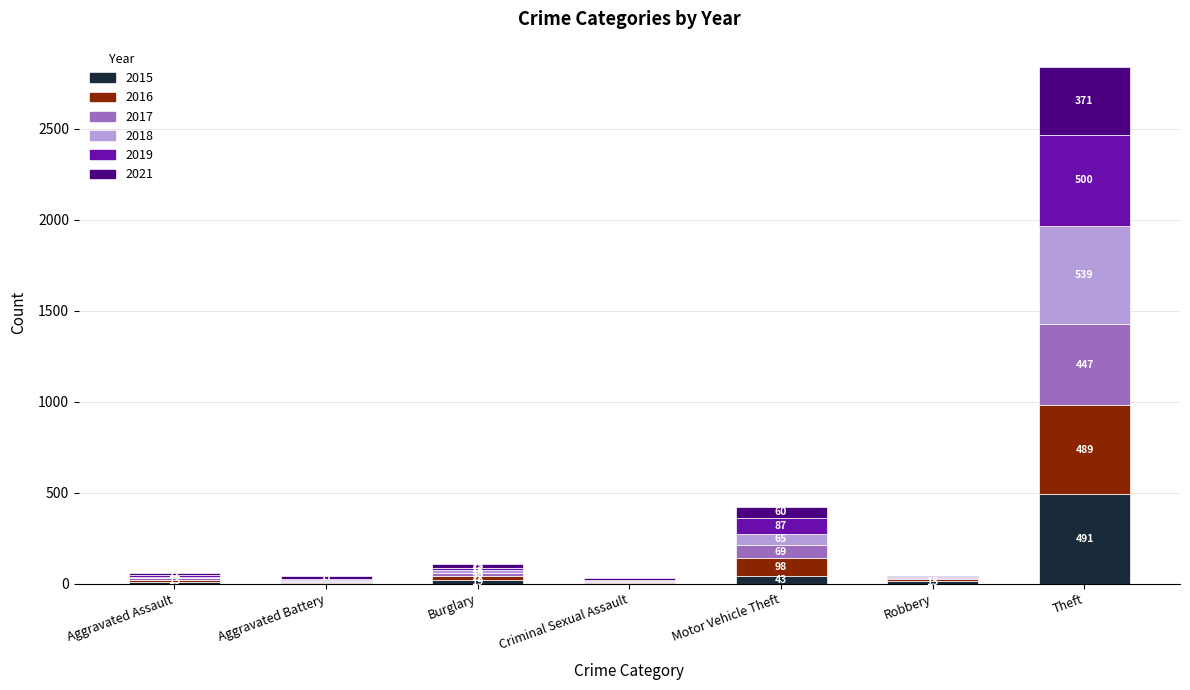

Reading right to left, list the values for the 2015 series.

Theft=491	Robbery=15	Motor Vehicle Theft=43	Criminal Sexual Assault=4	Burglary=19	Aggravated Battery=3	Aggravated Assault=8